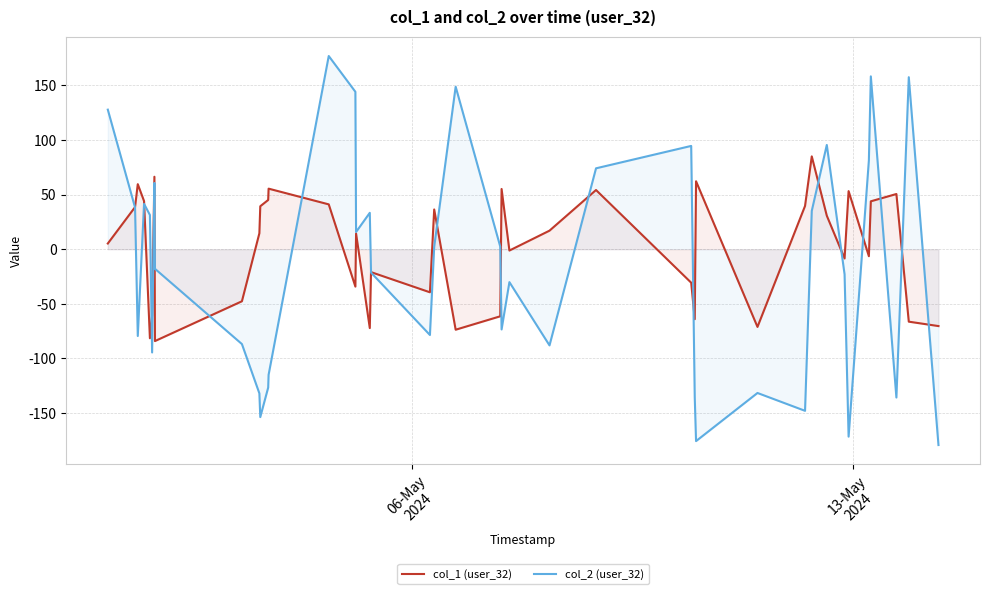

Which series ends up on top after the final intersection of col_2 (user_32) and col_1 (user_32)?

col_1 (user_32)